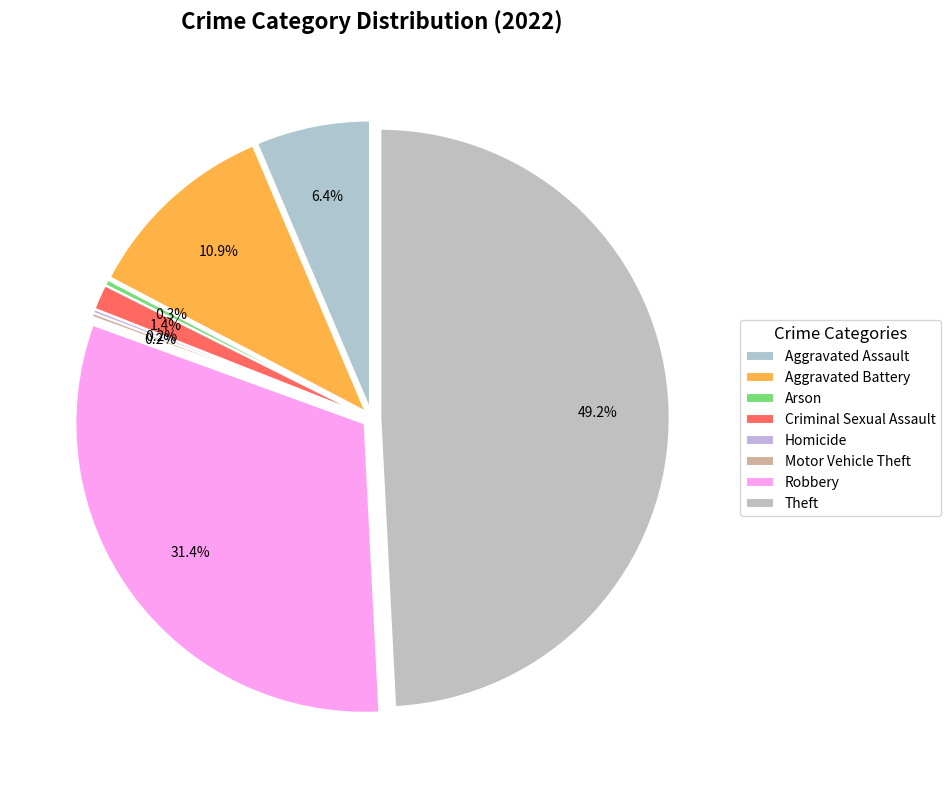

Is it true that Arson is 1% of the pie?

False